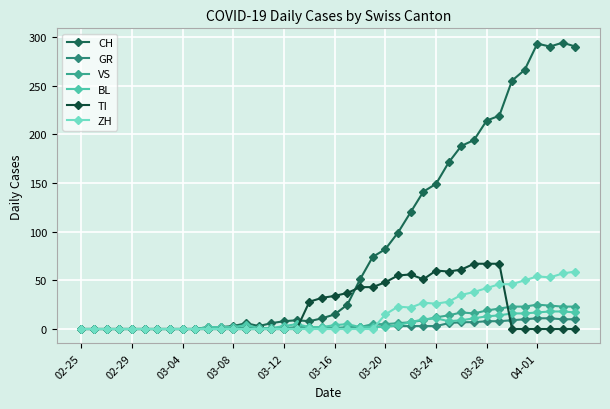

Which series has the largest range (max minus min)?

CH